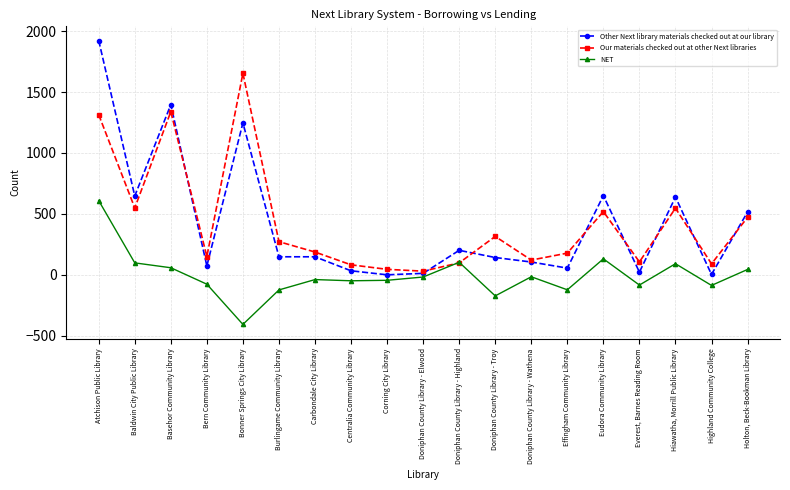

Which series has the largest range (max minus min)?

Other Next library materials checked out at our library